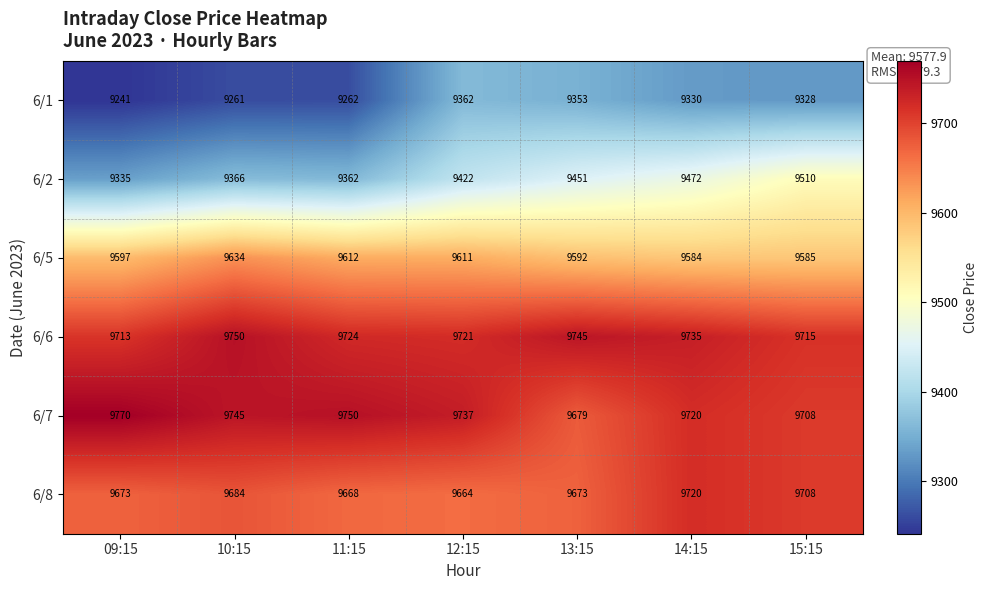

Between 09:15 and 12:15, which series saw the biggest shift?

6/1